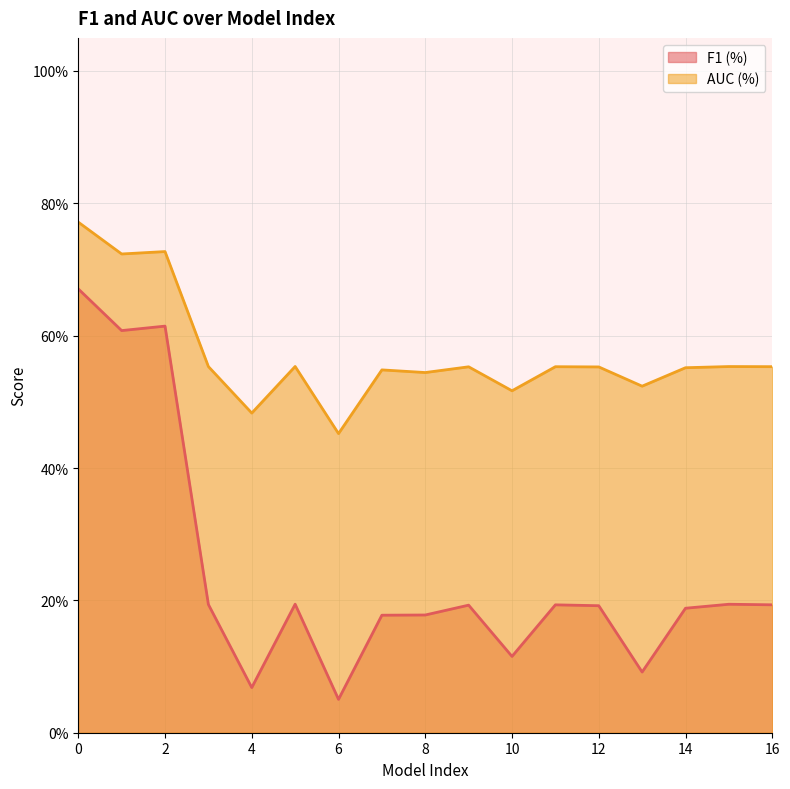

What is the value of the AUC (%) point at the 10th from the left?

0.6